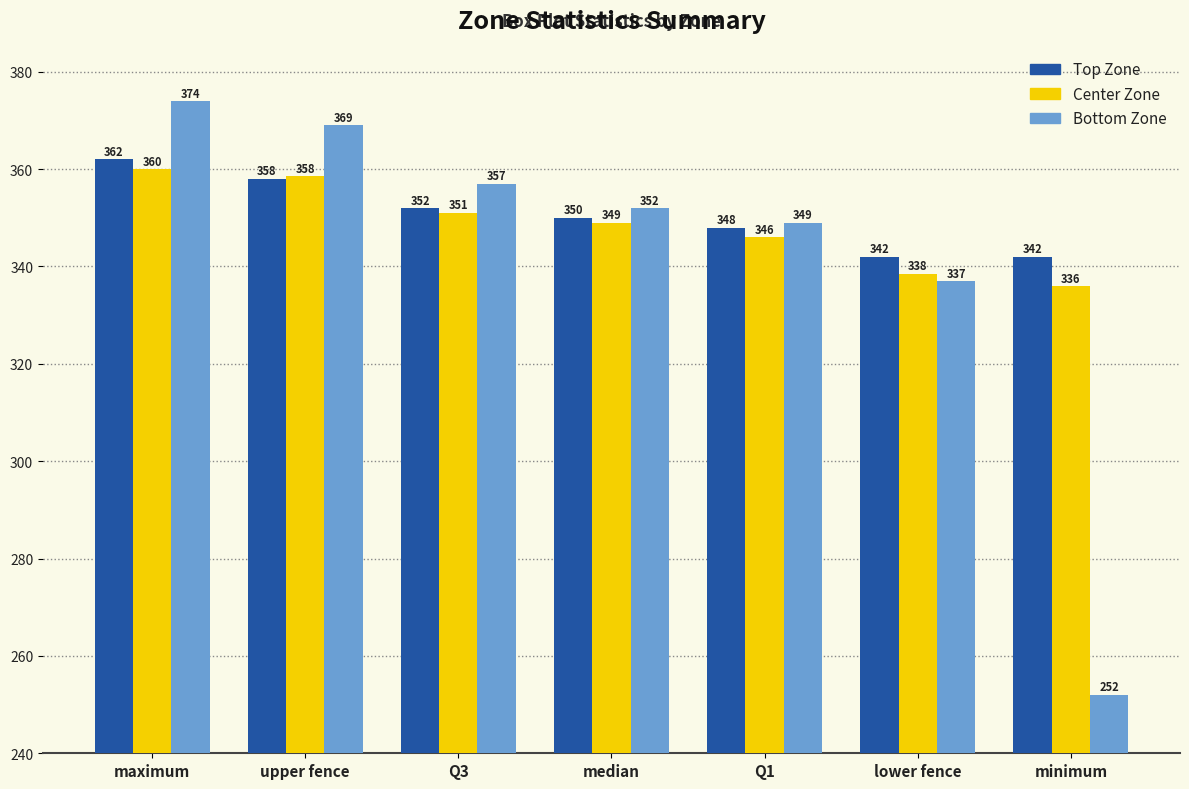

Is it true that Bottom Zone equals 369.0 at upper fence?

True